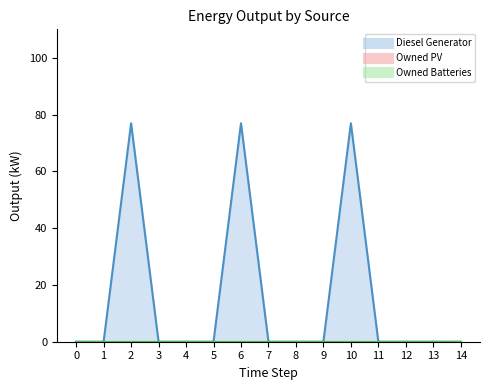

Reading left to right, list all the values displayed in this chart.

Diesel Generator: 0	0	77	0	0	0	77	0	0	0	77	0	0	0	0
Owned PV: 0	0	0	0	0	0	0	0	0	0	0	0	0	0	0
Owned Batteries: 0	0	0	0	0	0	0	0	0	0	0	0	0	0	0